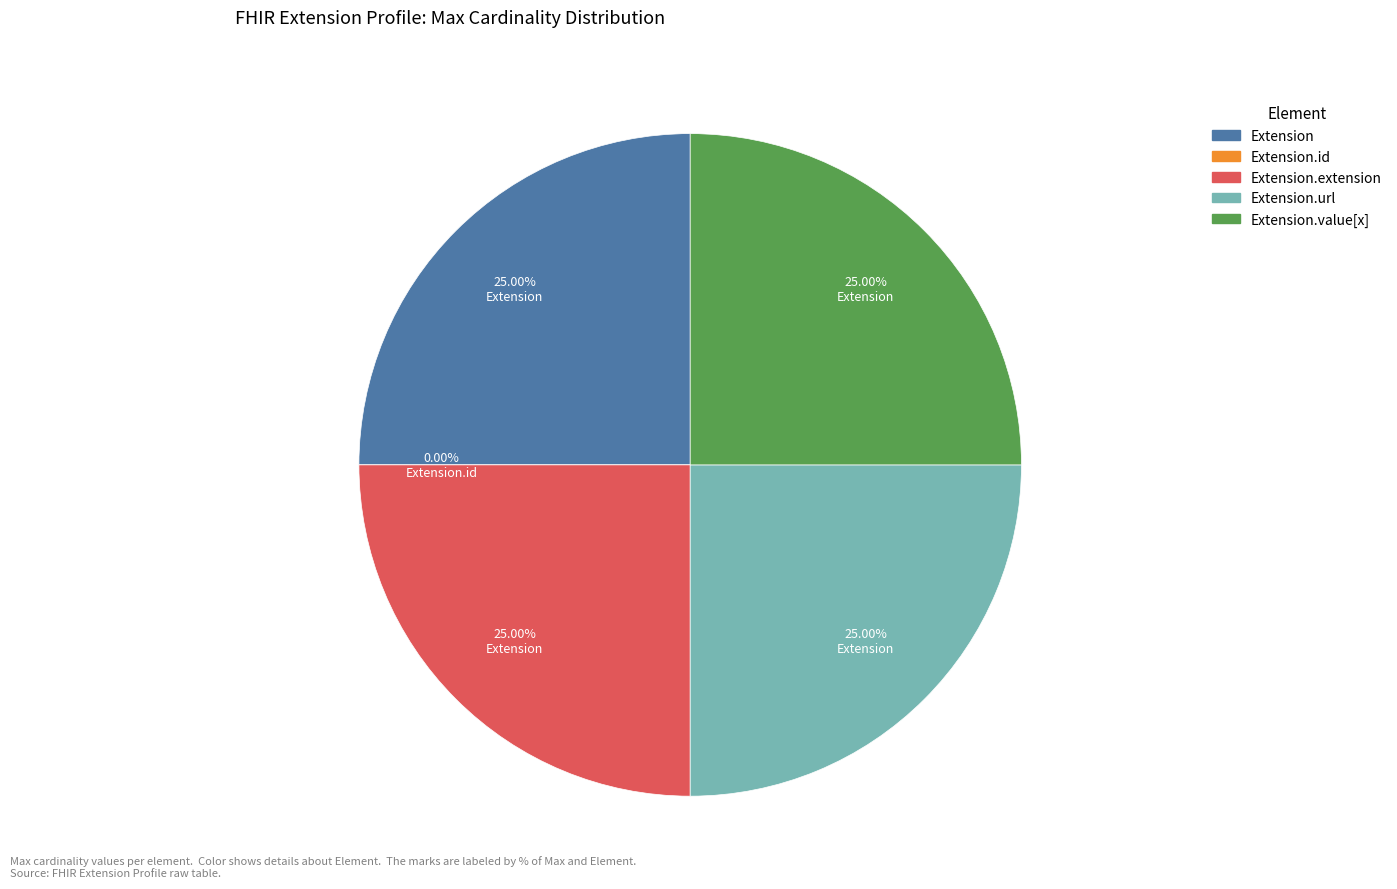

To the nearest percent, what percentage of the pie is Extension.value[x]?

25%